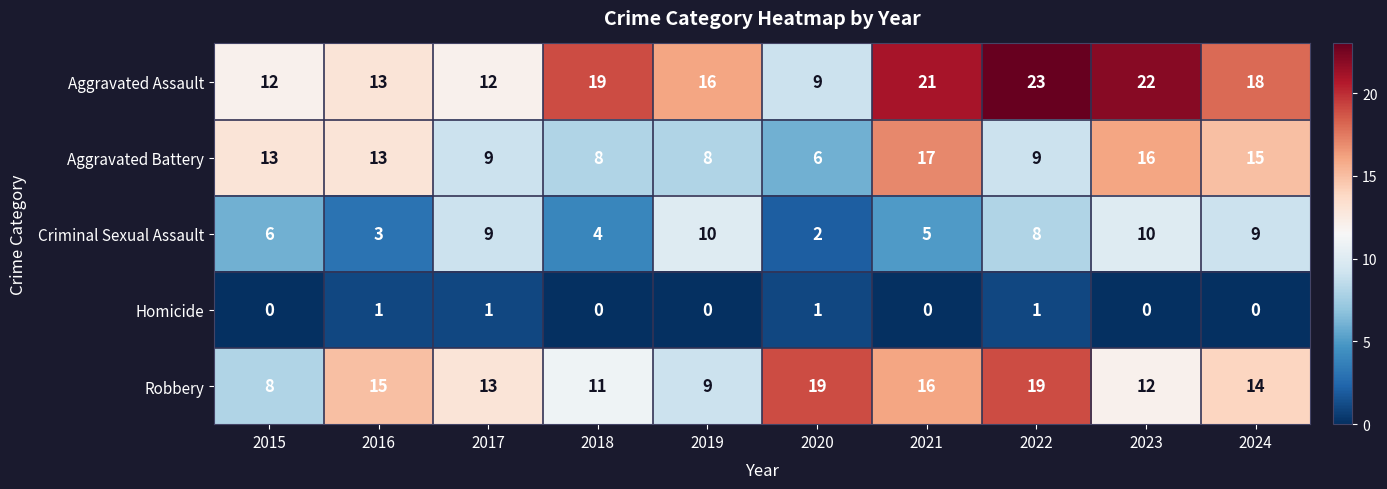

What is the spread (max minus min) of values at 2021?

21